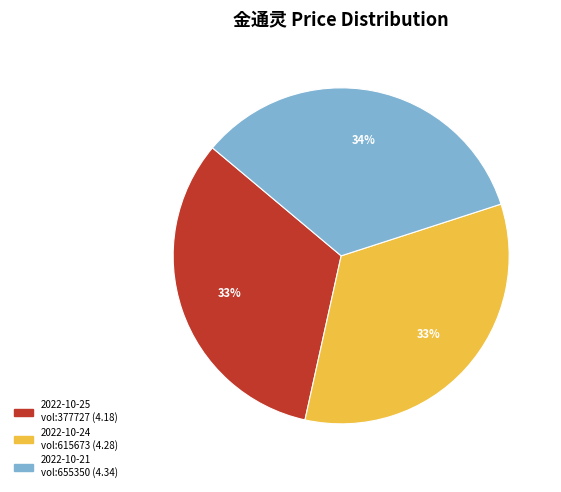

Count the number of slices in the pie.

3